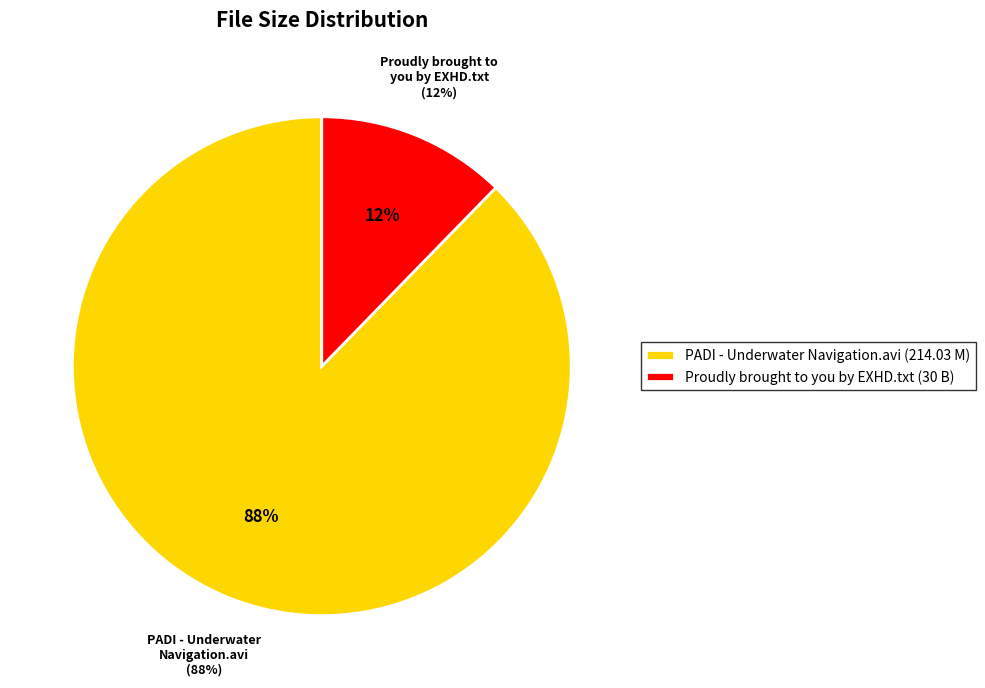

Is there a majority slice in this chart?

Yes